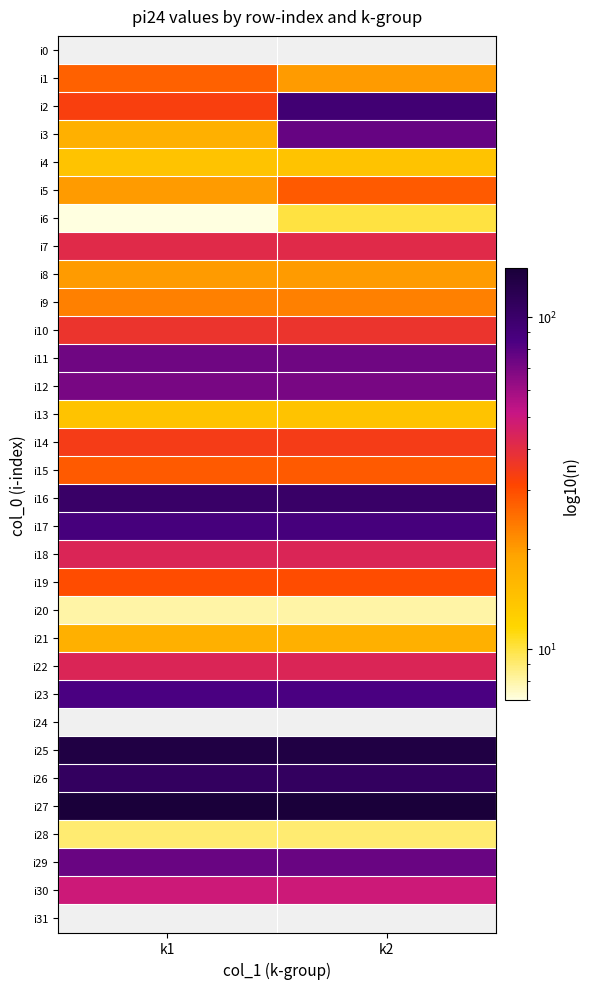

Is the value of i1 at k2 greater than the value of i0 at k1?

No